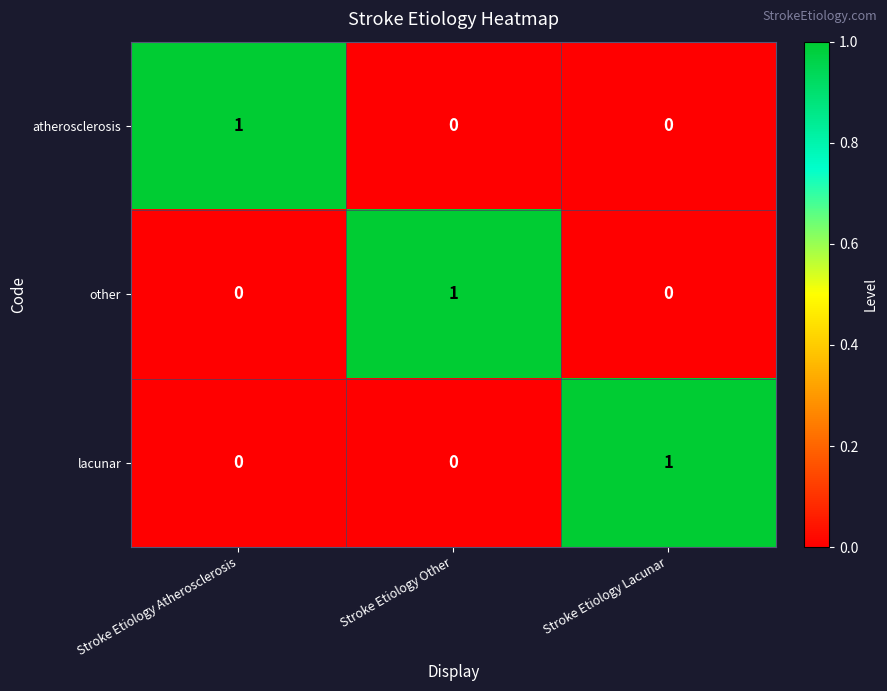

The value of atherosclerosis at Stroke Etiology Other is 0. True or false?

True